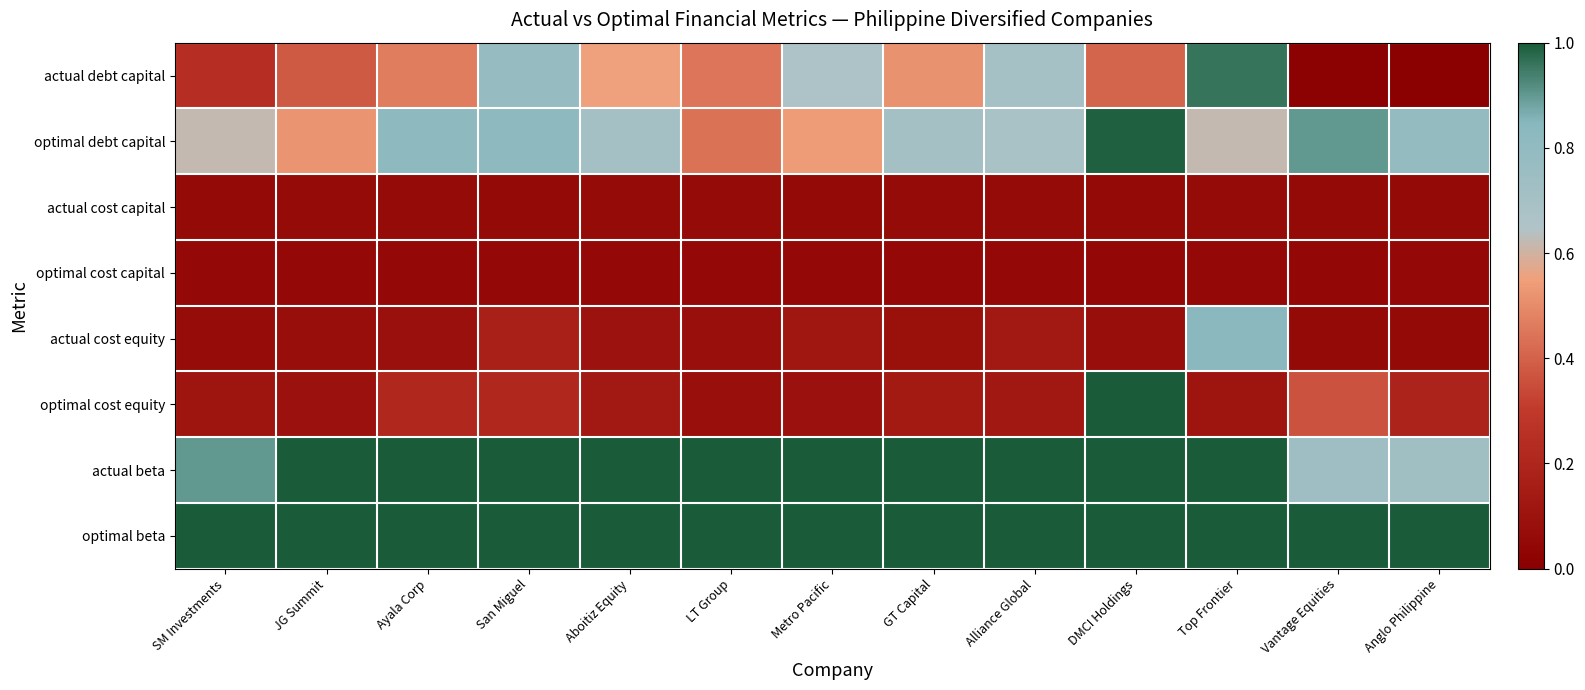

Reading left to right, extract all data points from this chart.

actual debt capital: SM Investments=0.2	JG Summit=0.4	Ayala Corp=0.5	San Miguel=0.8	Aboitiz Equity=0.6	LT Group=0.4	Metro Pacific=0.7	GT Capital=0.5	Alliance Global=0.7	DMCI Holdings=0.4	Top Frontier=1.0	Vantage Equities=0.0	Anglo Philippine=0.0
optimal debt capital: SM Investments=0.6	JG Summit=0.5	Ayala Corp=0.8	San Miguel=0.8	Aboitiz Equity=0.7	LT Group=0.4	Metro Pacific=0.5	GT Capital=0.7	Alliance Global=0.7	DMCI Holdings=1.0	Top Frontier=0.6	Vantage Equities=0.9	Anglo Philippine=0.8
actual cost capital: SM Investments=0.1	JG Summit=0.1	Ayala Corp=0.1	San Miguel=0.1	Aboitiz Equity=0.1	LT Group=0.1	Metro Pacific=0.1	GT Capital=0.1	Alliance Global=0.1	DMCI Holdings=0.1	Top Frontier=0.1	Vantage Equities=0.1	Anglo Philippine=0.1
optimal cost capital: SM Investments=0.1	JG Summit=0.1	Ayala Corp=0.1	San Miguel=0.1	Aboitiz Equity=0.1	LT Group=0.1	Metro Pacific=0.1	GT Capital=0.1	Alliance Global=0.1	DMCI Holdings=0.0	Top Frontier=0.1	Vantage Equities=0.1	Anglo Philippine=0.1
actual cost equity: SM Investments=0.1	JG Summit=0.1	Ayala Corp=0.1	San Miguel=0.2	Aboitiz Equity=0.1	LT Group=0.1	Metro Pacific=0.1	GT Capital=0.1	Alliance Global=0.1	DMCI Holdings=0.1	Top Frontier=0.8	Vantage Equities=0.1	Anglo Philippine=0.1
optimal cost equity: SM Investments=0.1	JG Summit=0.1	Ayala Corp=0.2	San Miguel=0.2	Aboitiz Equity=0.1	LT Group=0.1	Metro Pacific=0.1	GT Capital=0.1	Alliance Global=0.1	DMCI Holdings=1.0	Top Frontier=0.1	Vantage Equities=0.4	Anglo Philippine=0.2
actual beta: SM Investments=0.9	JG Summit=1.0	Ayala Corp=1.0	San Miguel=1.0	Aboitiz Equity=1.0	LT Group=1.0	Metro Pacific=1.0	GT Capital=1.0	Alliance Global=1.0	DMCI Holdings=1.0	Top Frontier=1.0	Vantage Equities=0.7	Anglo Philippine=0.7
optimal beta: SM Investments=1.0	JG Summit=1.0	Ayala Corp=1.0	San Miguel=1.0	Aboitiz Equity=1.0	LT Group=1.0	Metro Pacific=1.0	GT Capital=1.0	Alliance Global=1.0	DMCI Holdings=1.0	Top Frontier=1.0	Vantage Equities=1.0	Anglo Philippine=1.0